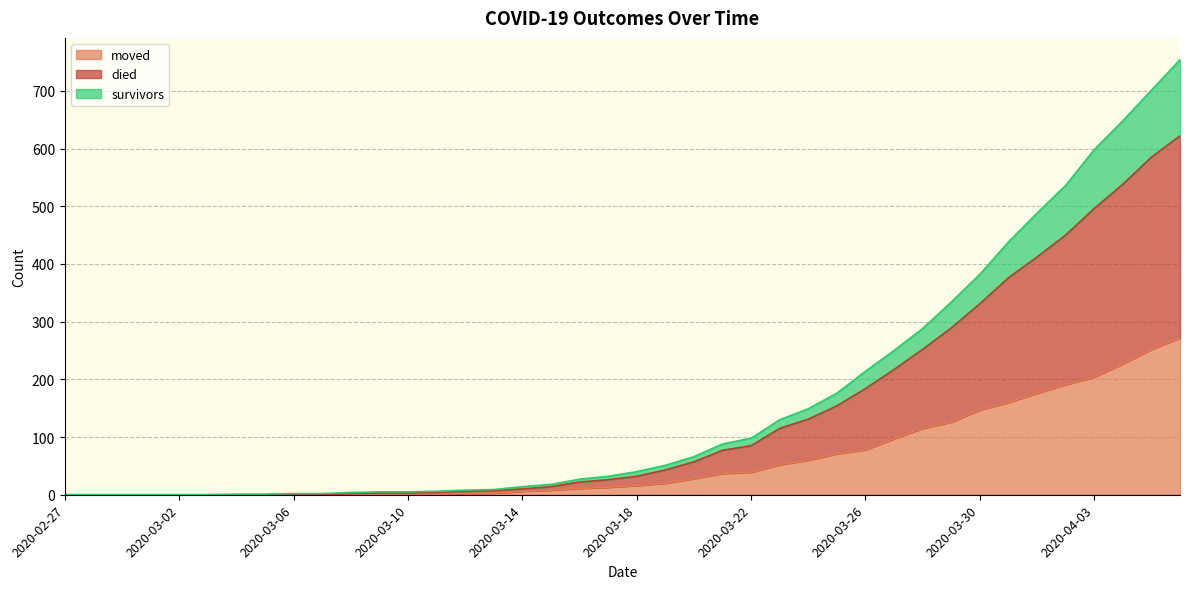

The value of survivors at 2020-03-24 is 178. True or false?

False